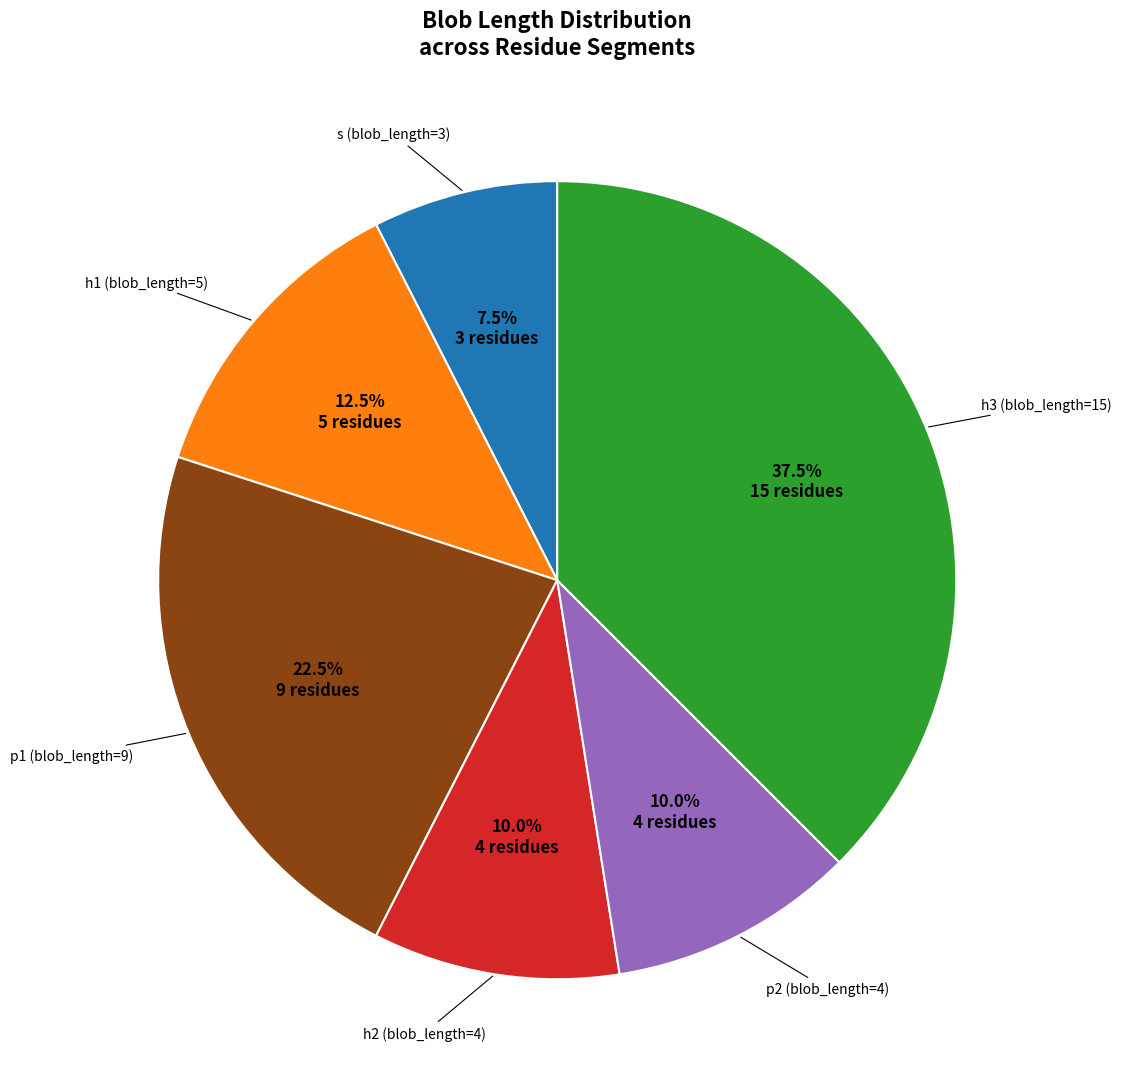

Count the number of slices in the pie.

6